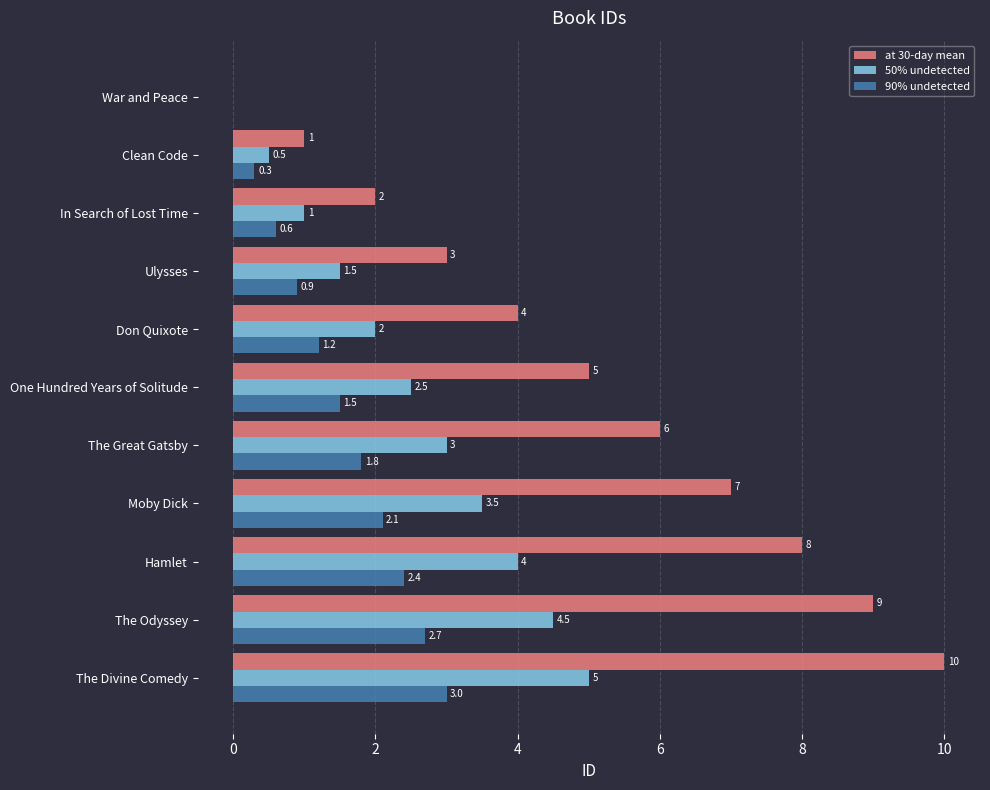

What is the highest value of the 90% undetected series?

3.0